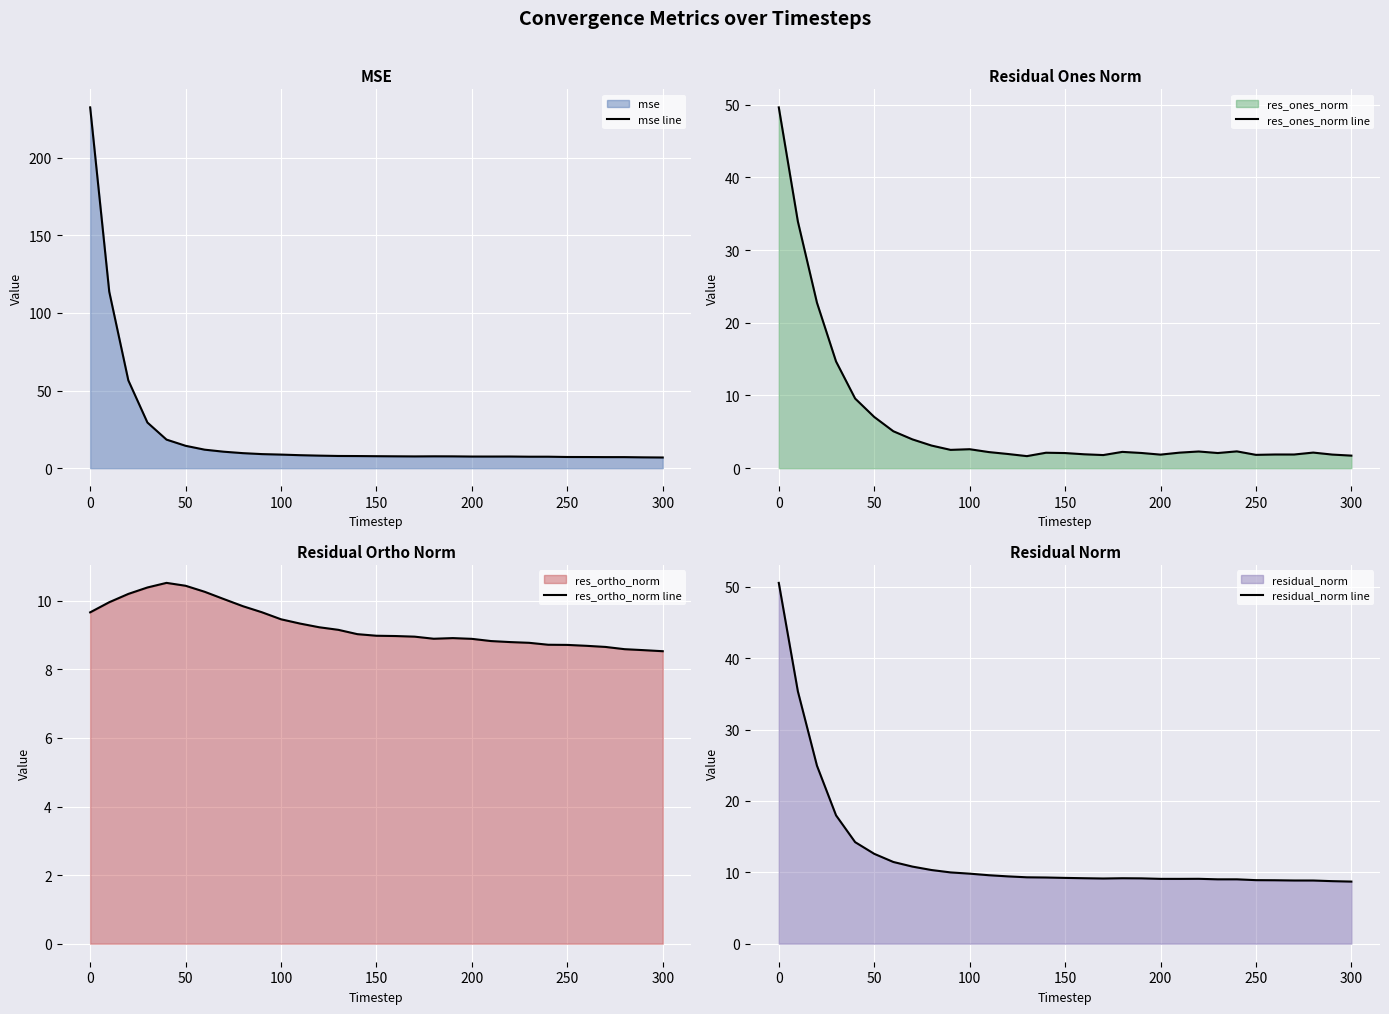

Where does the mse line series first go above 7?

0